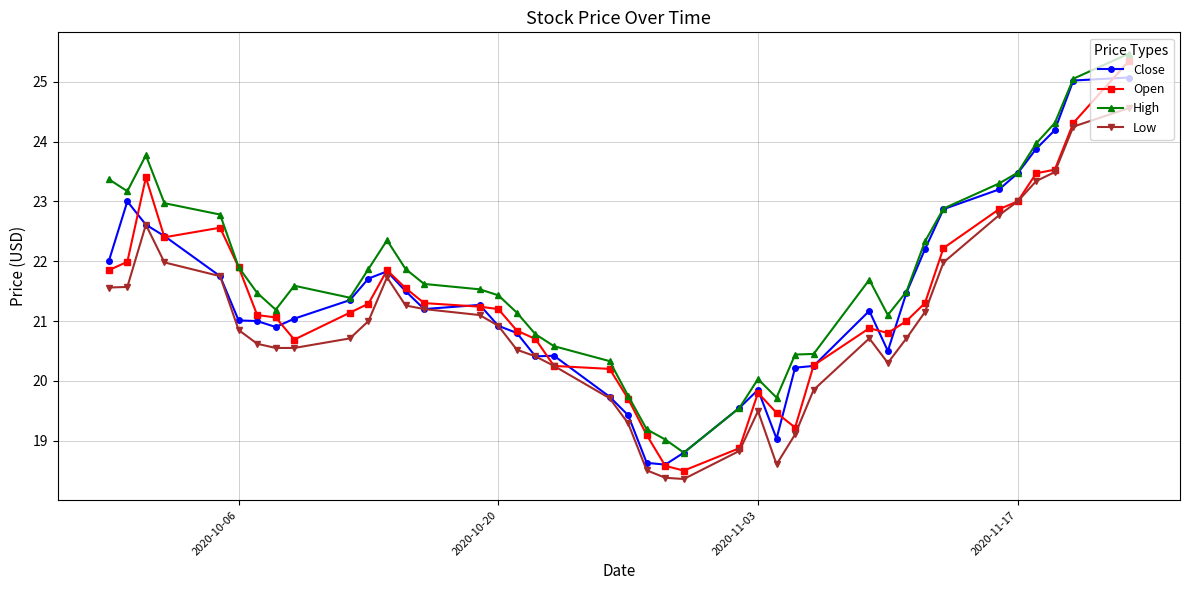

Which series has the largest total across all categories?

High